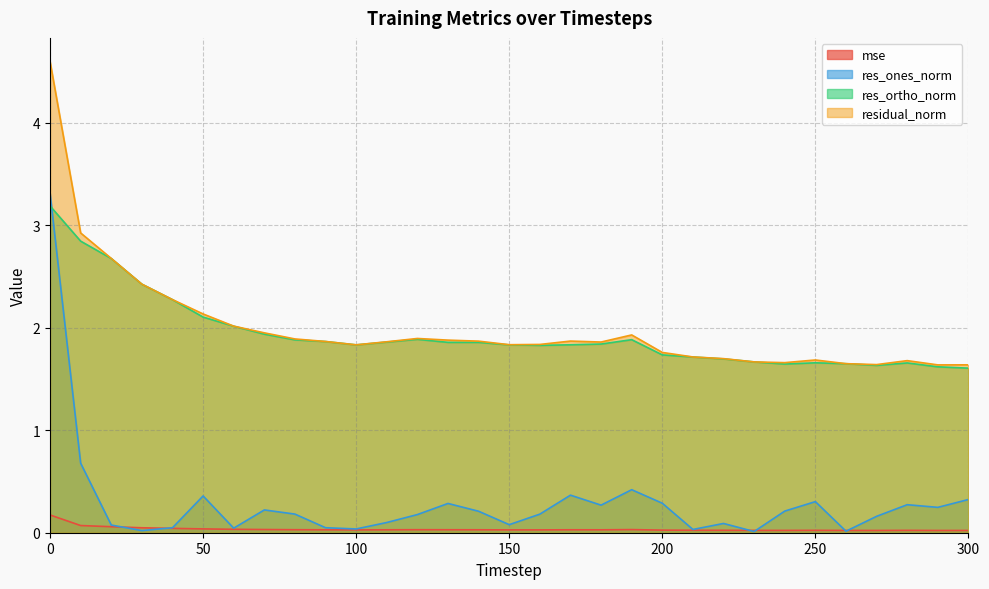

What is the average value of the res_ones_norm series?

0.3